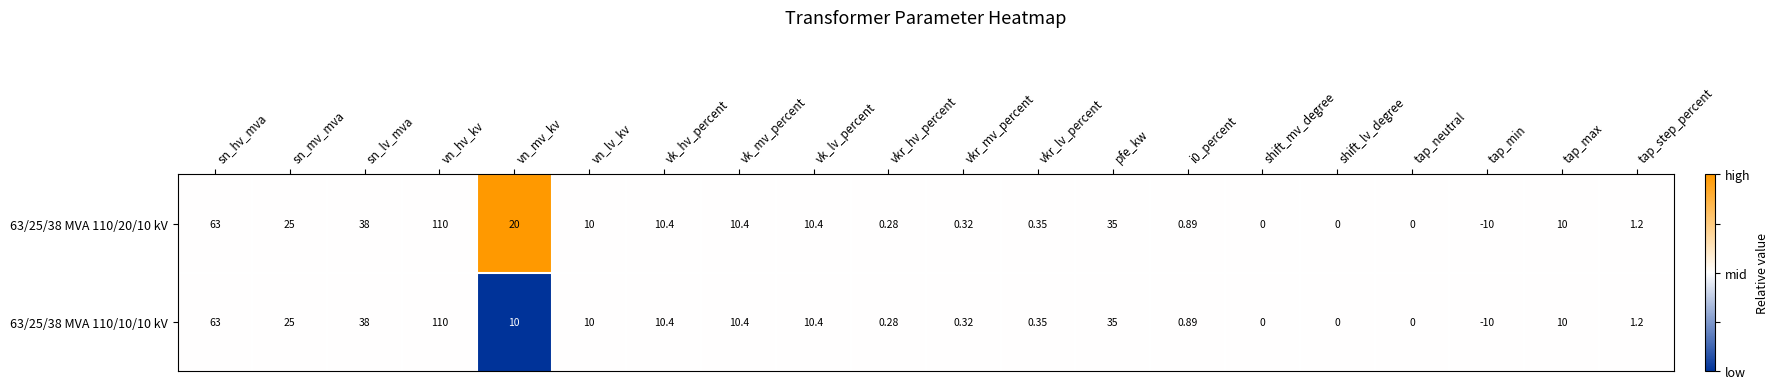

At which label does 63/25/38 MVA 110/20/10 kV first exceed 10?

sn_hv_mva